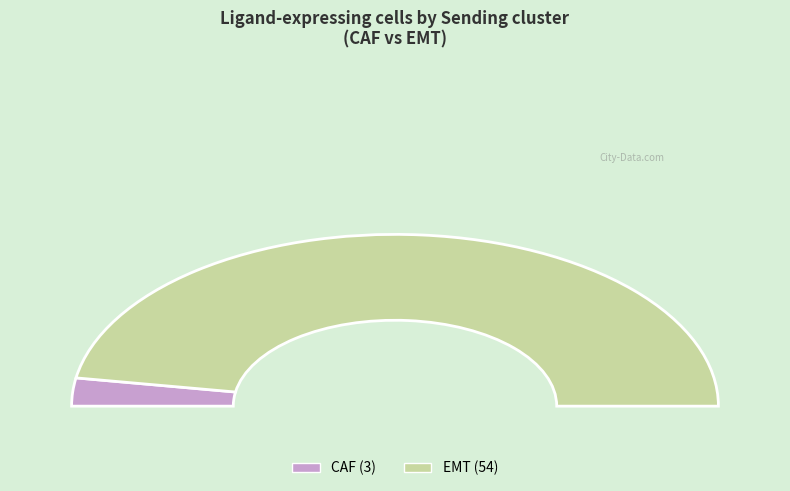

How many slices are in this pie chart?

2